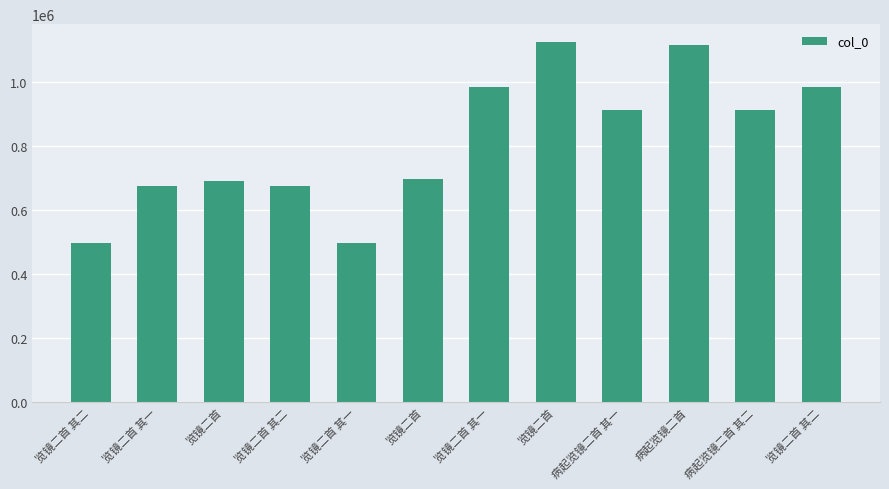

Are the bars horizontal?

No